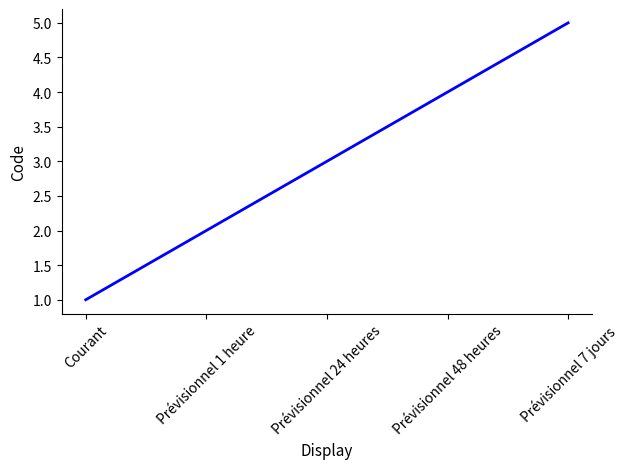

Rank the categories by value from lowest to highest.

Courant, Prévisionnel 1 heure, Prévisionnel 24 heures, Prévisionnel 48 heures, Prévisionnel 7 jours